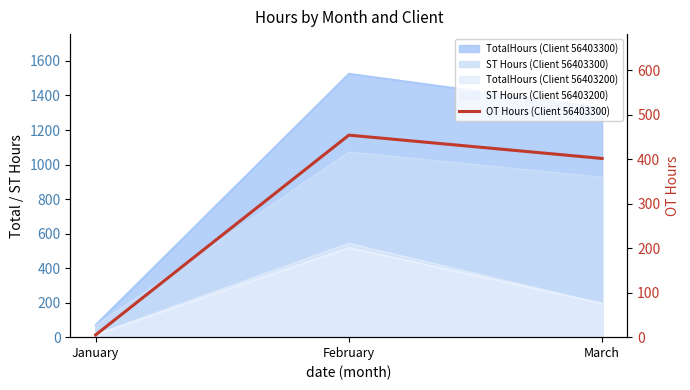

Which has a higher value, January or March?

March